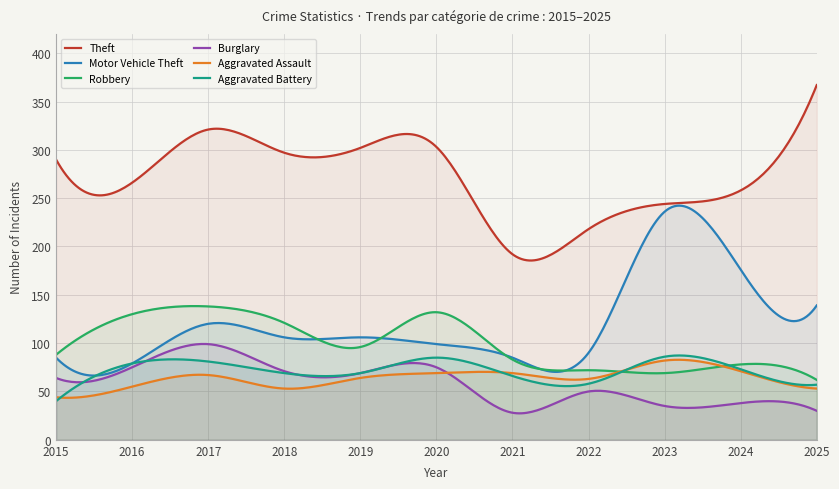

How many data points in Aggravated Assault are less than 64?

5